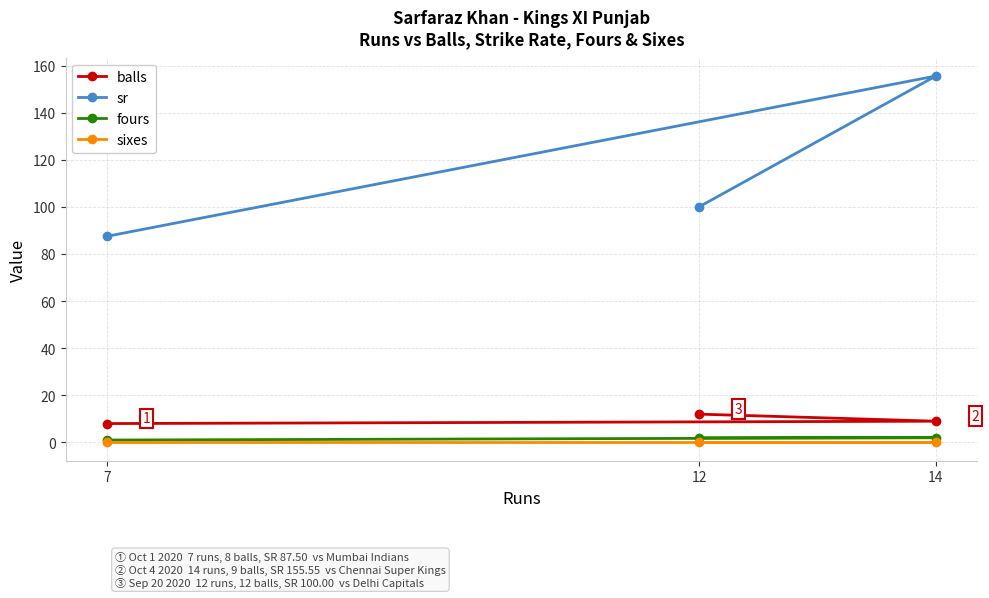

List the labels in order of fours value, smallest first.

7, 14, 12